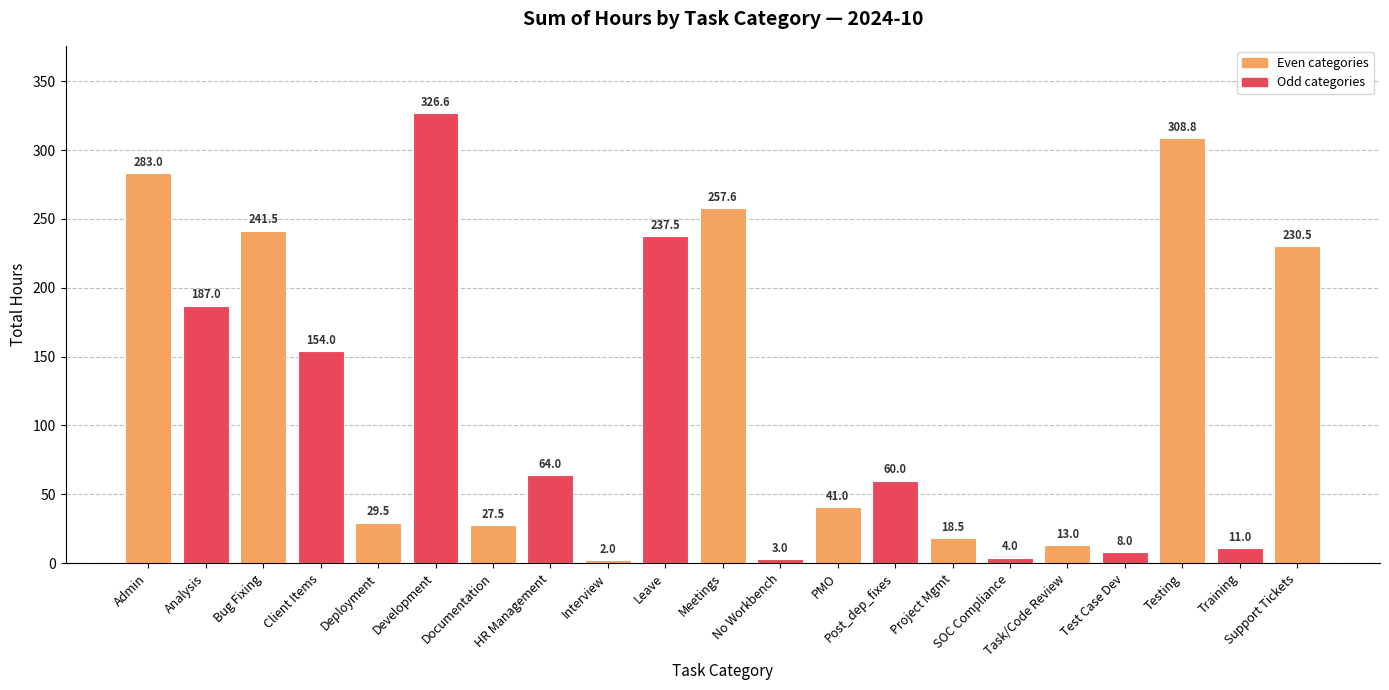

What is the minimum value shown in the chart?

2.0